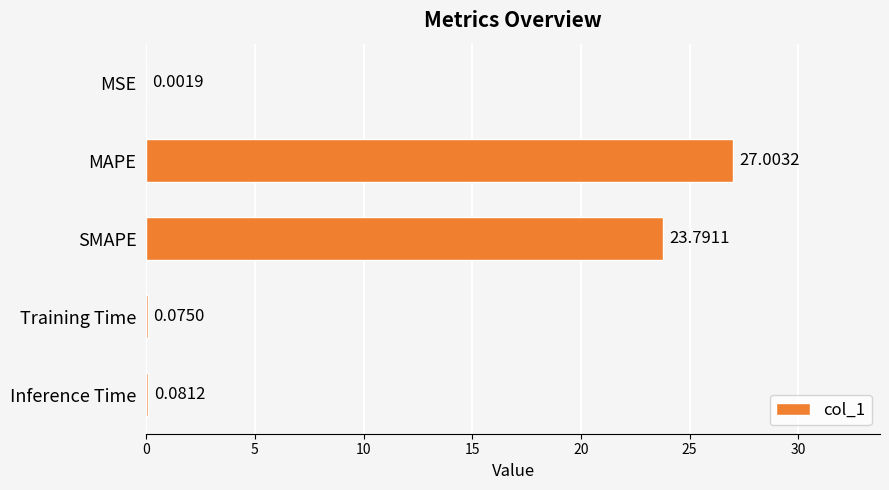

Which category has the highest value across all series?

MAPE